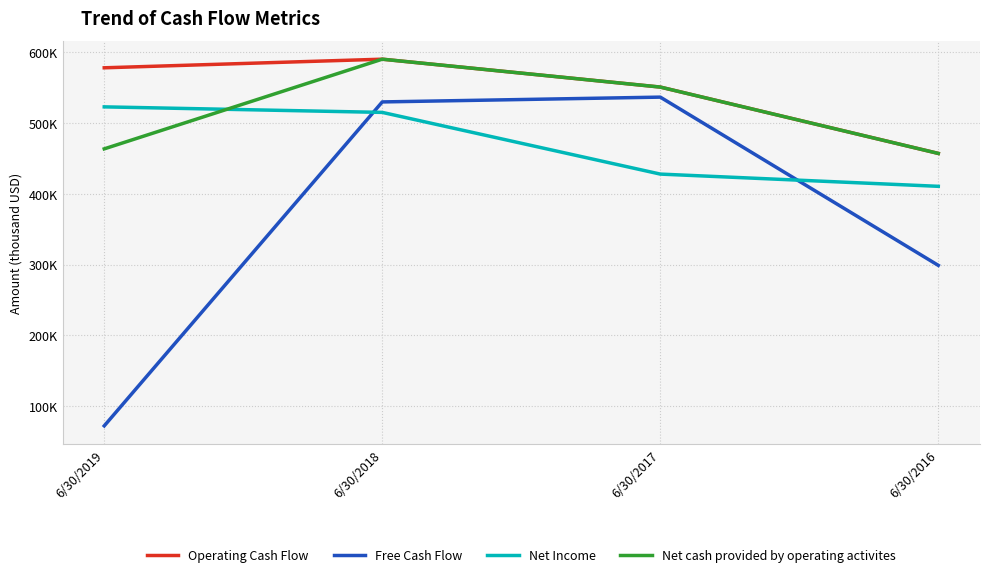

List the series in order of their peak value, highest first.

Operating Cash Flow, Net cash provided by operating activites, Free Cash Flow, Net Income